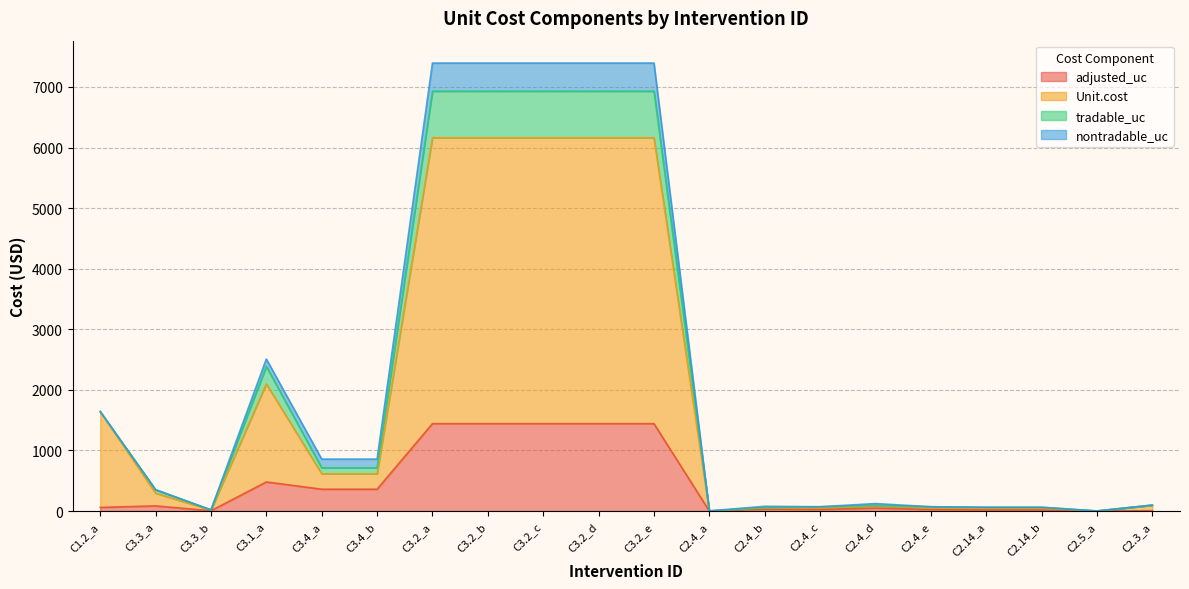

What is the greatest value displayed?

7394.3